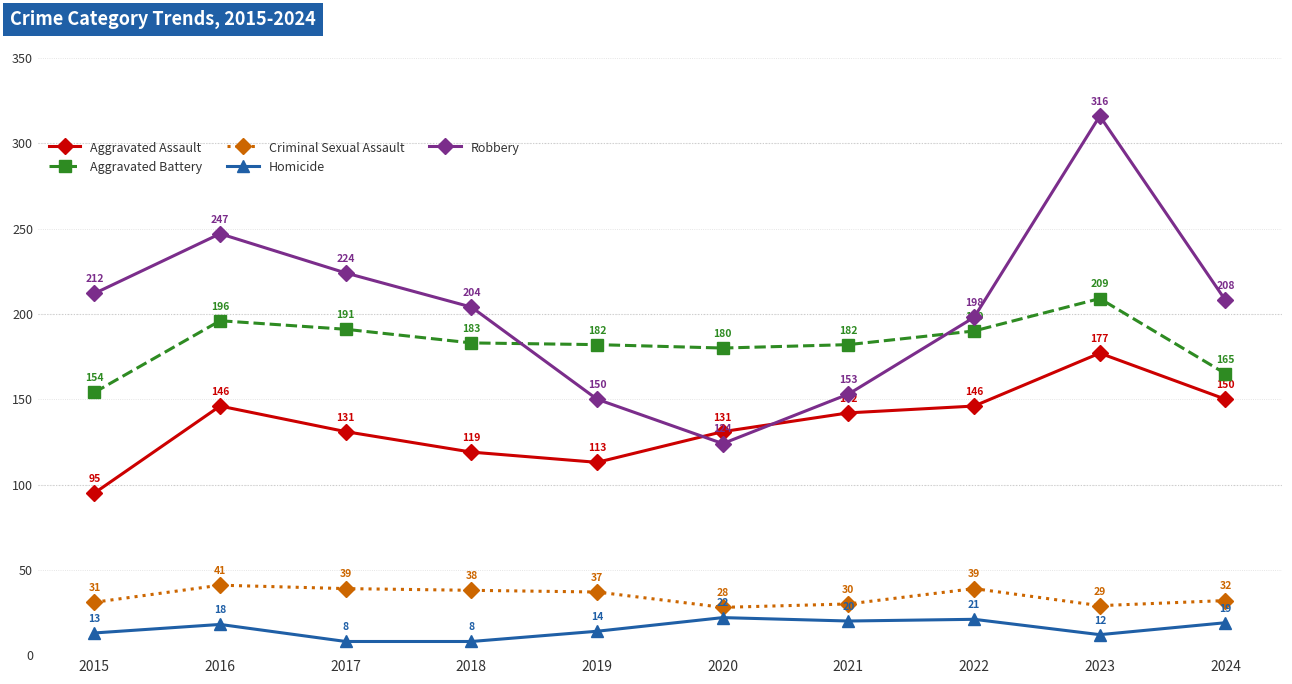

What is the spread (max minus min) of values at 2017?

216